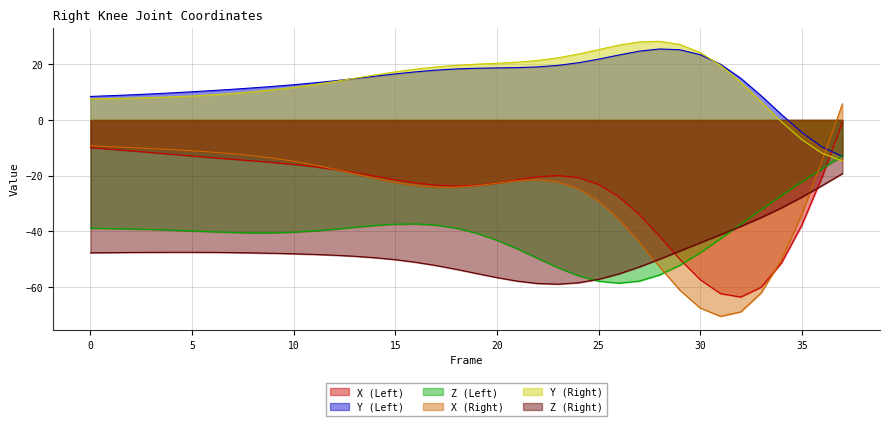

At which category is the sum across all series the highest?

37